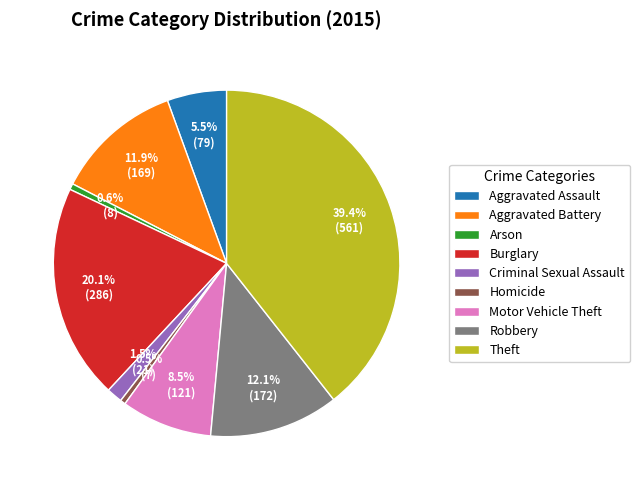

Which has a higher value, Burglary or Motor Vehicle Theft?

Burglary